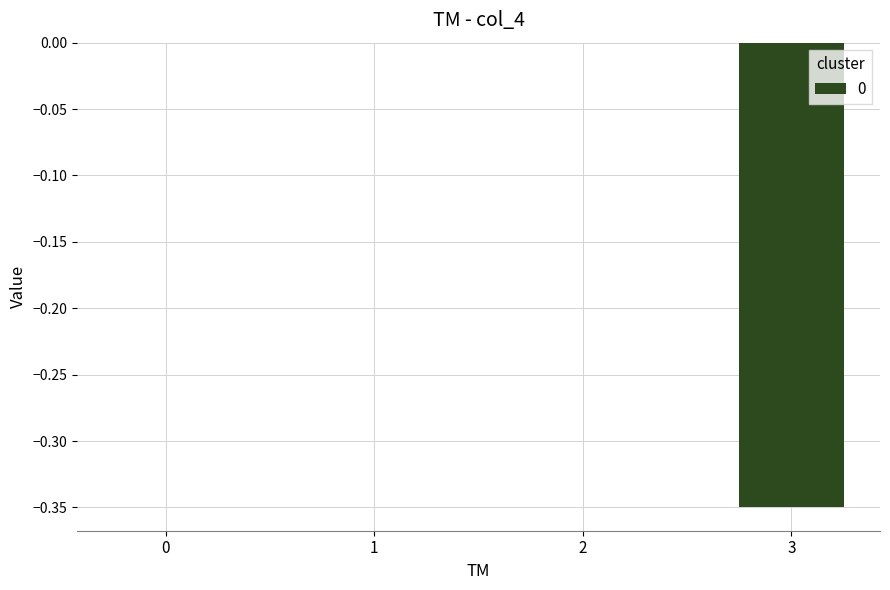

The value at 1 is 0.2. True or false?

False